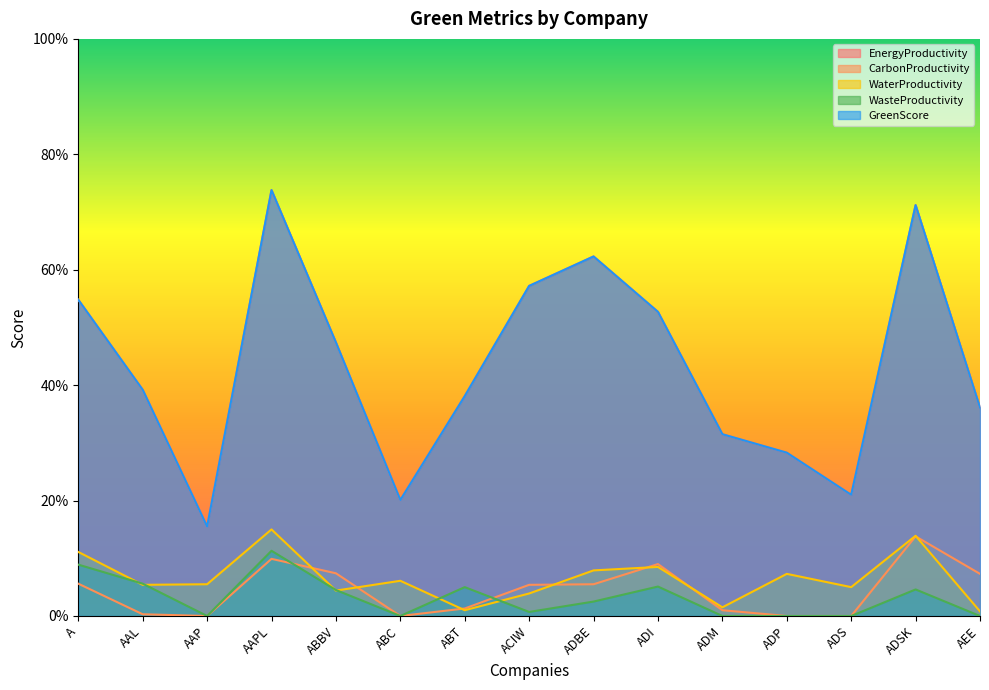

Reading right to left, list all the values displayed in this chart.

EnergyProductivity: AEE=0.4	ADSK=0.7	ADS=0.2	ADP=0.3	ADM=0.3	ADI=0.5	ADBE=0.6	ACIW=0.6	ABT=0.4	ABC=0.2	ABBV=0.5	AAPL=0.7	AAP=0.2	AAL=0.4	A=0.5
CarbonProductivity: AEE=0.1	ADSK=0.1	ADS=0.0	ADP=0.0	ADM=0.0	ADI=0.1	ADBE=0.1	ACIW=0.1	ABT=0.0	ABC=0.0	ABBV=0.1	AAPL=0.1	AAP=0.0	AAL=0.0	A=0.1
WaterProductivity: AEE=0.0	ADSK=0.1	ADS=0.1	ADP=0.1	ADM=0.0	ADI=0.1	ADBE=0.1	ACIW=0.0	ABT=0.0	ABC=0.1	ABBV=0.0	AAPL=0.1	AAP=0.1	AAL=0.1	A=0.1
WasteProductivity: AEE=0.0	ADSK=0.0	ADS=0.0	ADP=0.0	ADM=0.0	ADI=0.1	ADBE=0.0	ACIW=0.0	ABT=0.1	ABC=0.0	ABBV=0.0	AAPL=0.1	AAP=0.0	AAL=0.1	A=0.1
GreenScore: AEE=0.4	ADSK=0.7	ADS=0.2	ADP=0.3	ADM=0.3	ADI=0.5	ADBE=0.6	ACIW=0.6	ABT=0.4	ABC=0.2	ABBV=0.5	AAPL=0.7	AAP=0.2	AAL=0.4	A=0.5